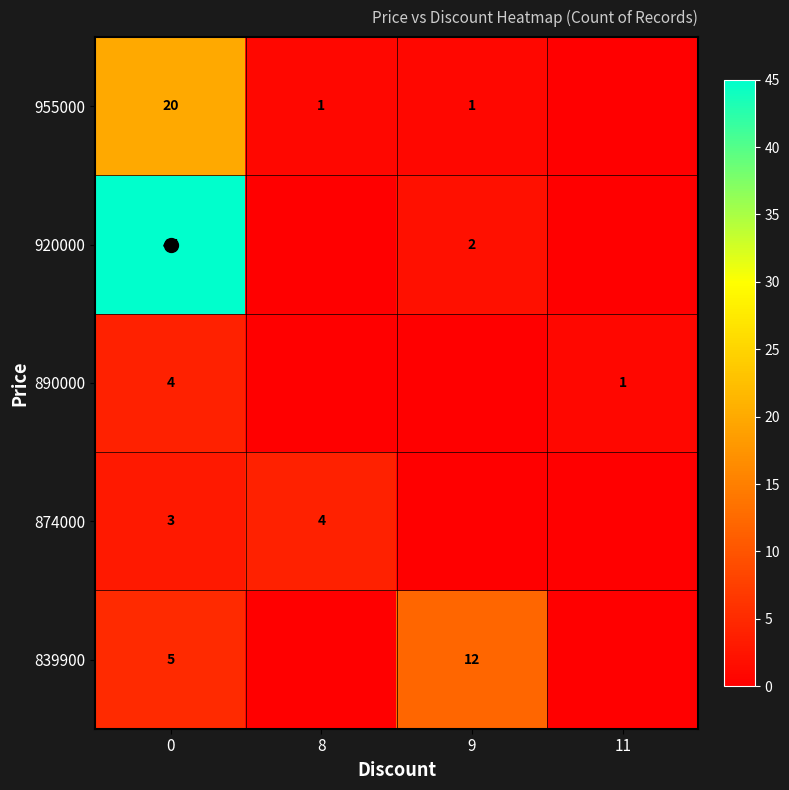

What is the total value across all series at 11?

1